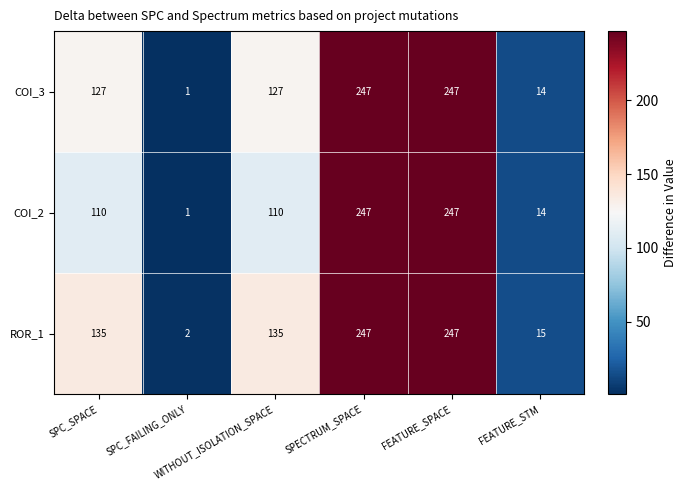

What is the average value of the ROR_1 series?

130